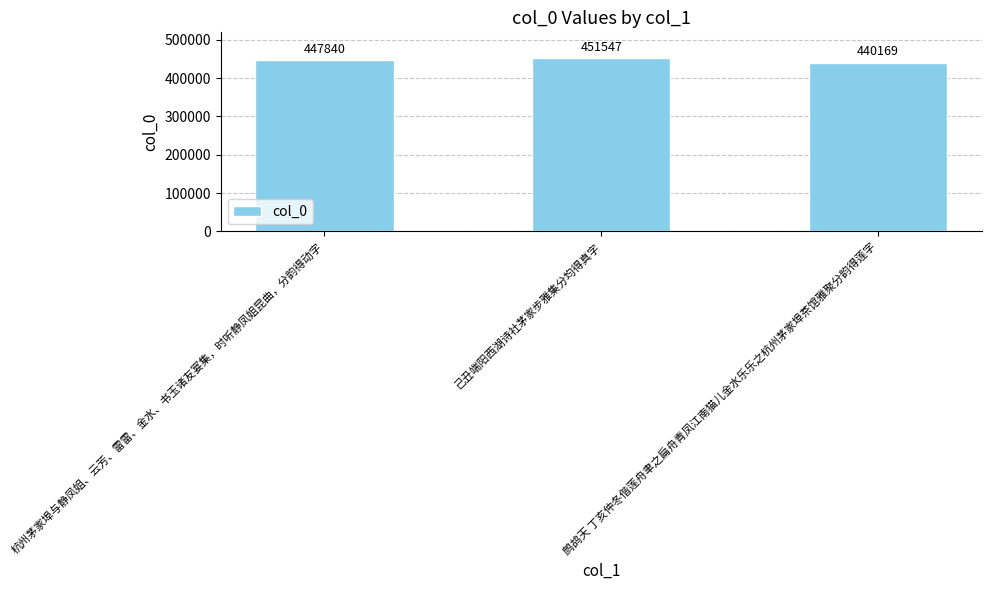

Reading left to right, list all the values displayed in this chart.

杭州茅家埠与静凤姐、云芳、雷雷、金水、书玉诸友宴集，时听静凤姐昆曲，分韵得动字=447840	己丑端阳西湖诗社茅家步雅集分均得真字=451547	鹧鸪天 丁亥仲冬偕莲舟聿之扁舟青凤江南猫儿金水乐乐之杭州茅家埠茶馆雅聚分韵得莲字=440169